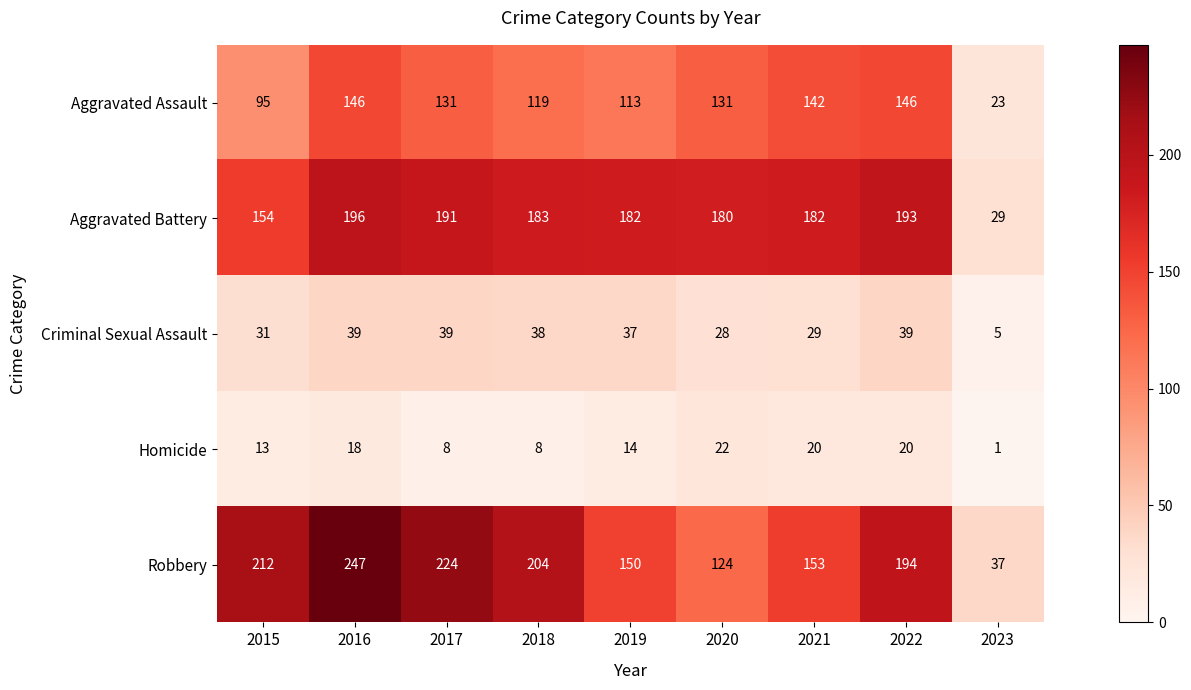

How many distinct data groups are displayed?

5